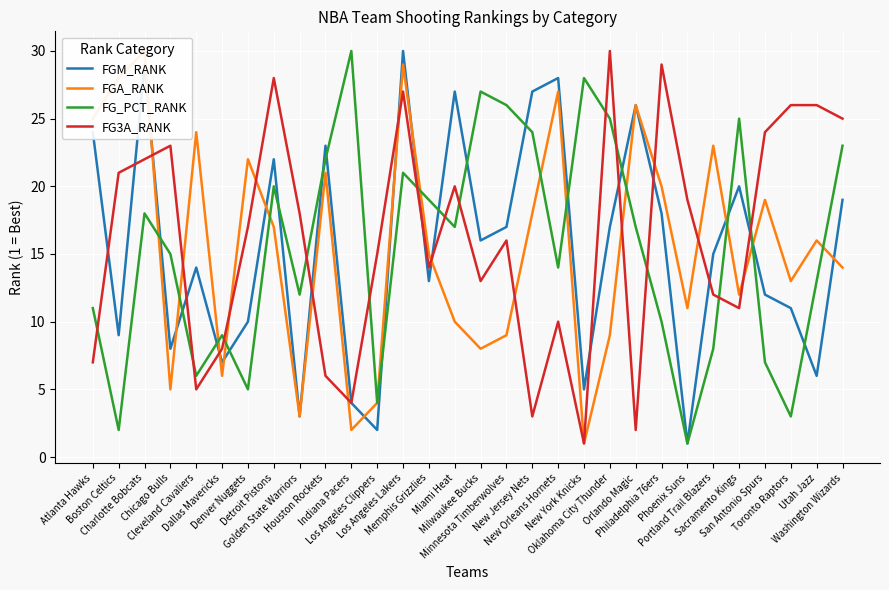

What is the label of the 28th point from the left?

Toronto Raptors